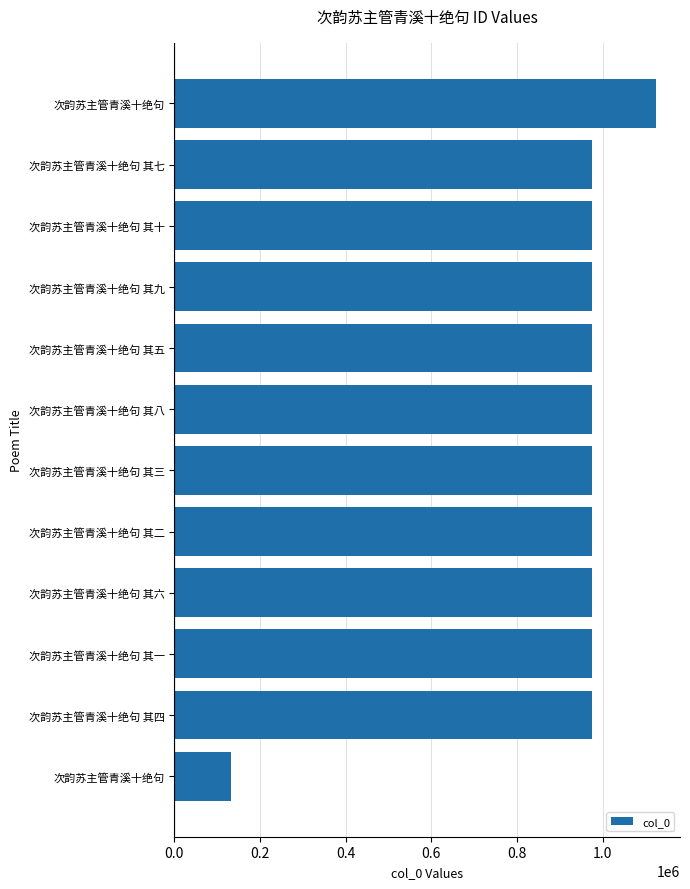

Count the number of data series in this chart.

1